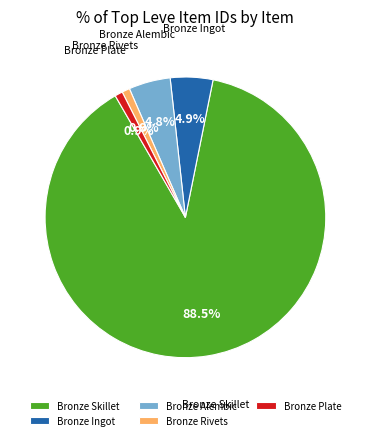

How many segments does this pie chart have?

5